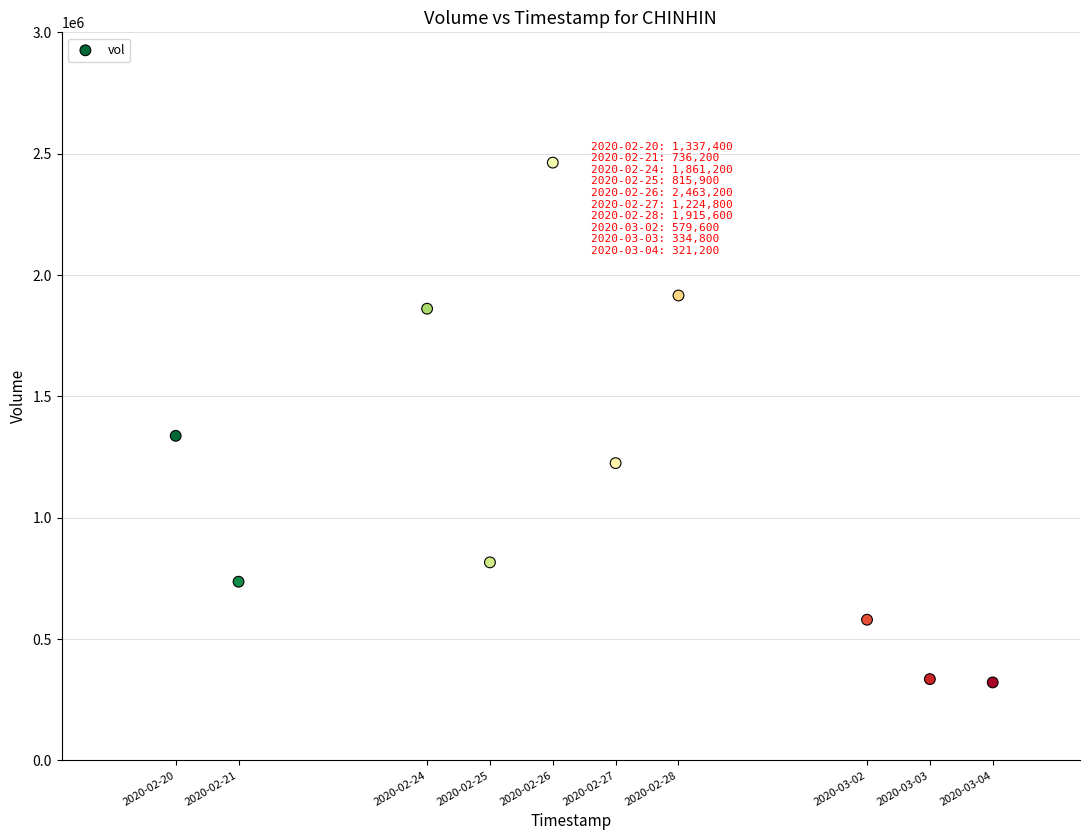

What Y value in the scatter plot is closest to 1392200?

1337400